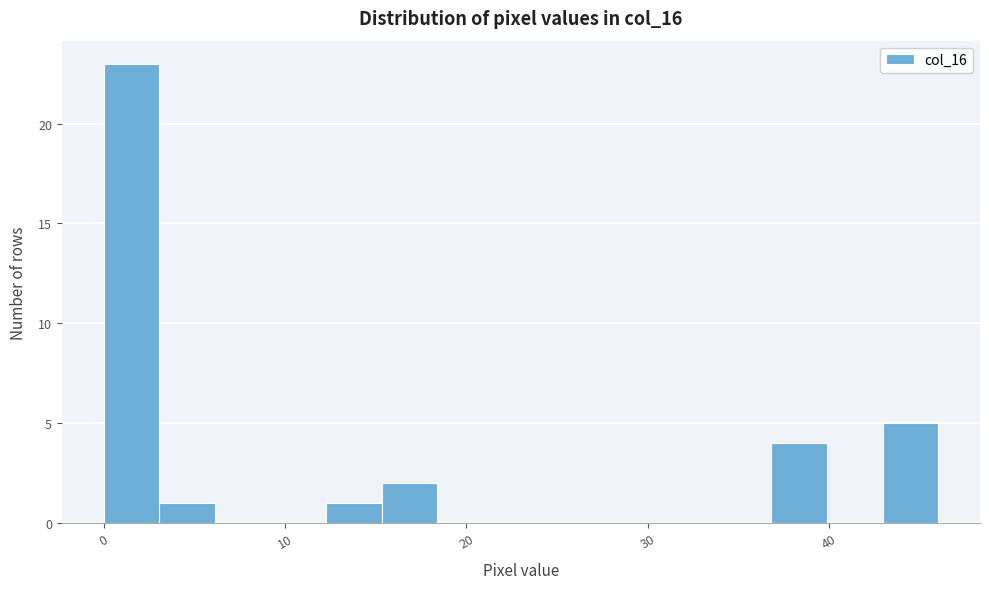

Around what value on the x-axis is the tallest bar? Give the approximate position of its centre, as read against the axis.

2